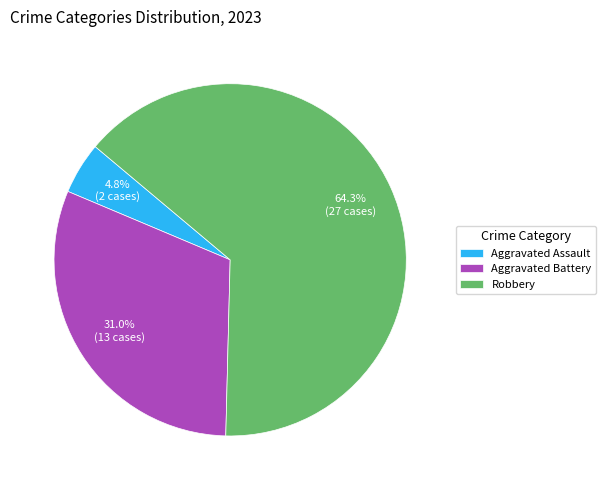

What is the largest slice in the pie chart?

Robbery